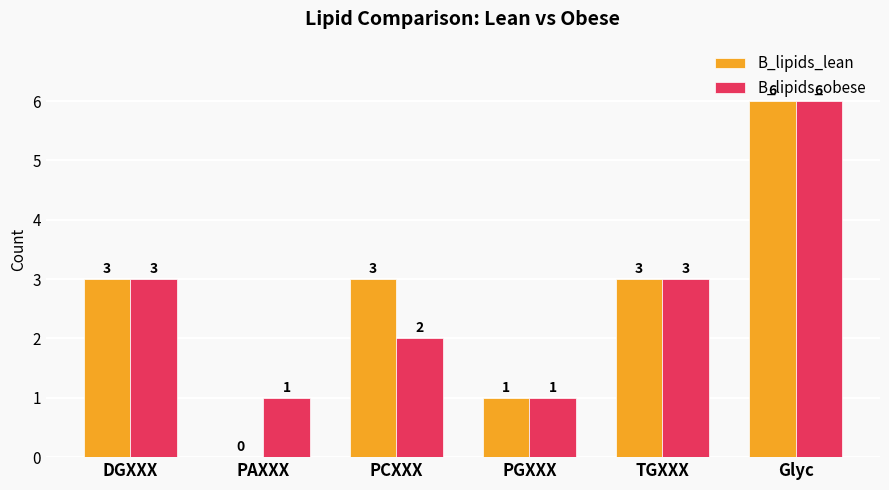

At which category is the sum across all series the highest?

Glyc